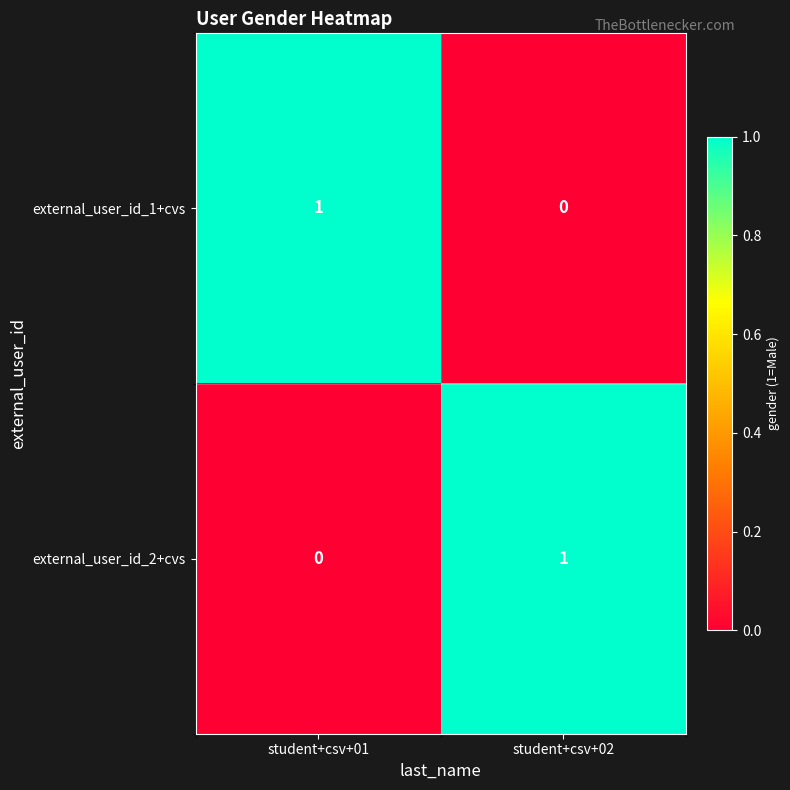

At which label is external_user_id_2+cvs closest to 0?

student+csv+01